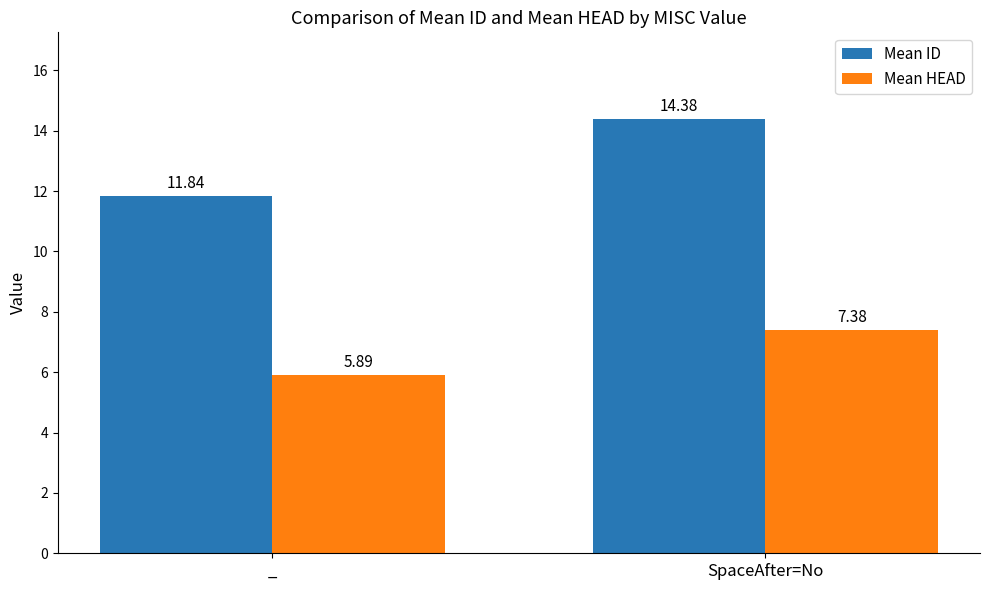

What is the average value of the Mean ID series?

13.1